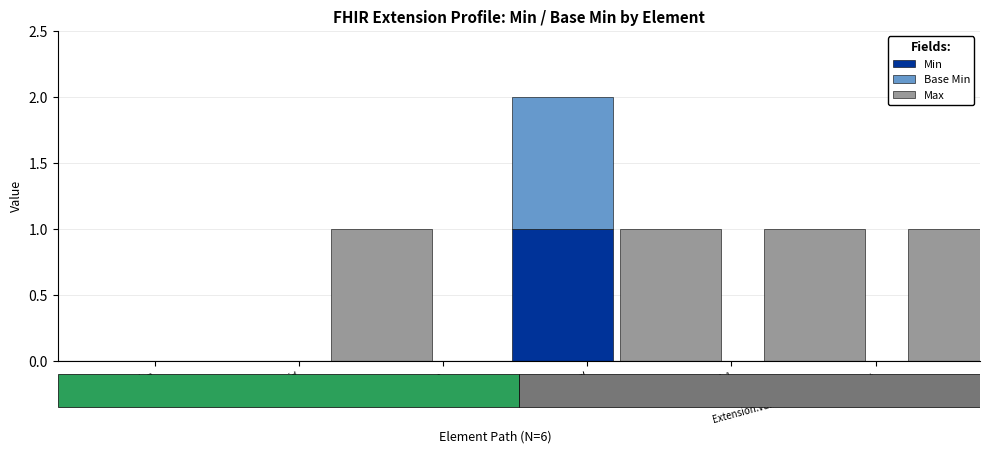

Between Extension.value[x]:valueUnsignedInt and Extension.extension, which is larger?

Extension.value[x]:valueUnsignedInt